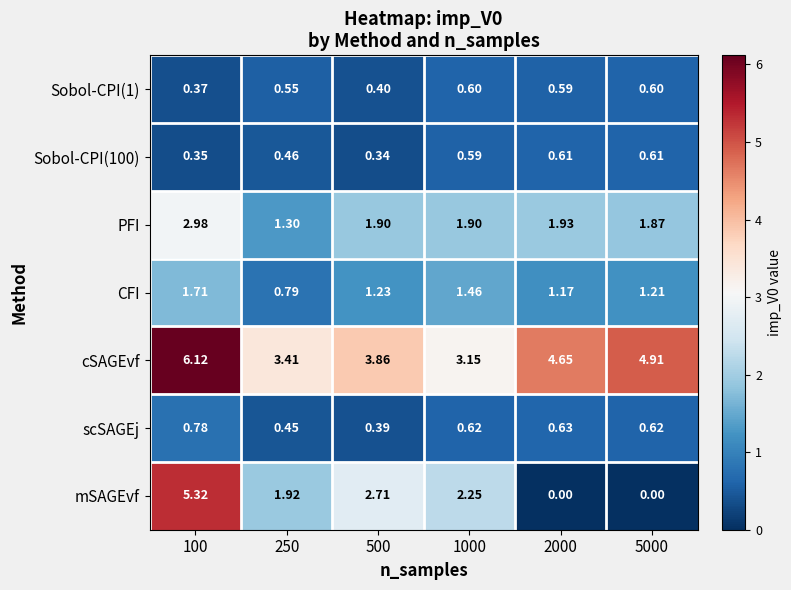

At how many categories does at least one series exceed 0?

6